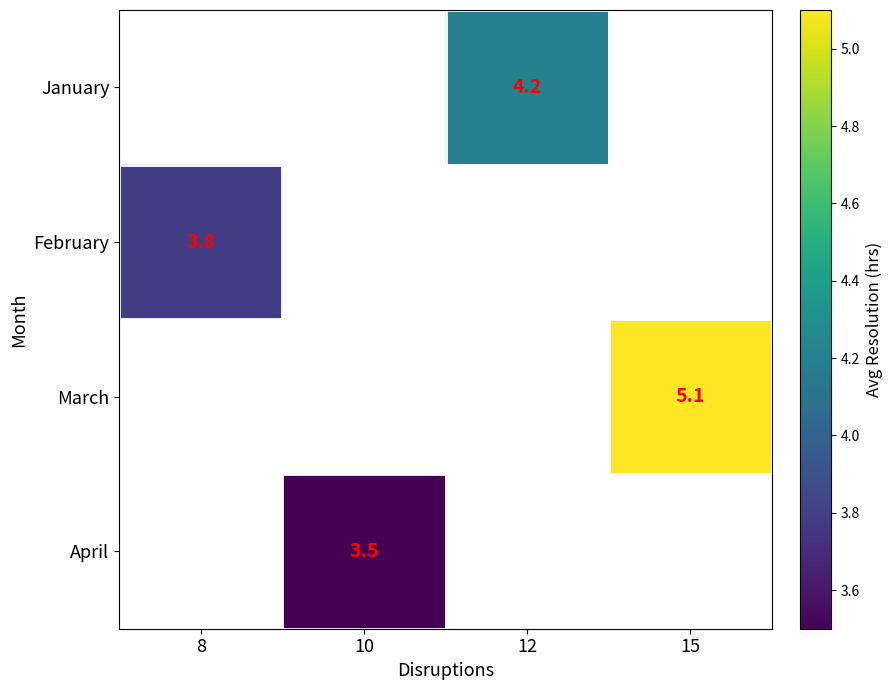

What is the minimum value shown in the chart?

3.5